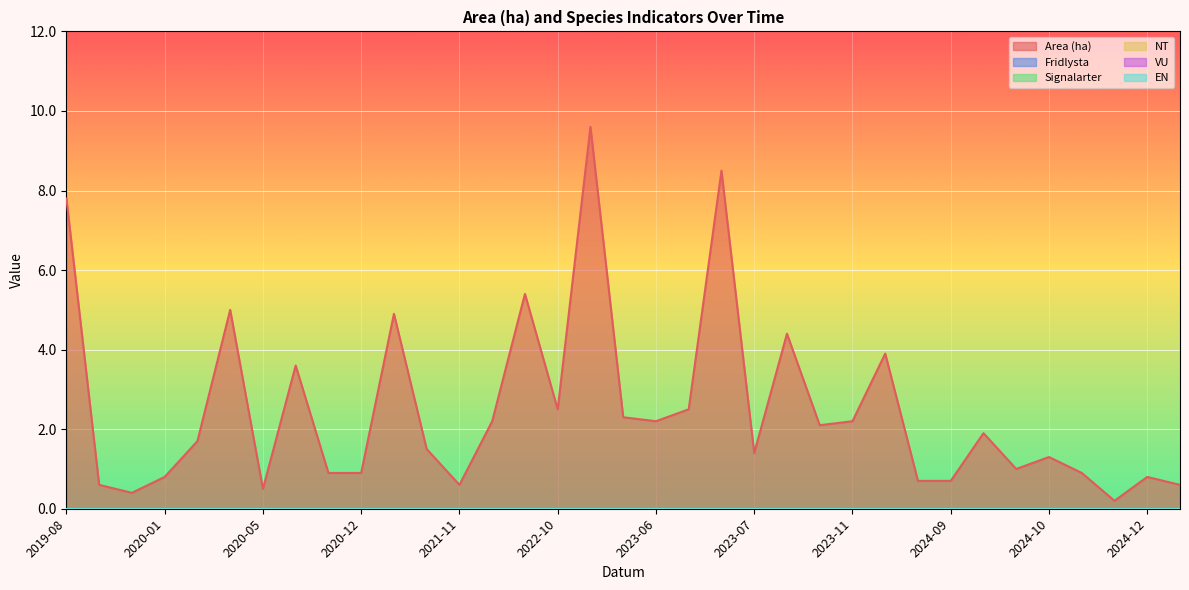

True or false: Fridlysta has more than 2 interior local peaks.

False